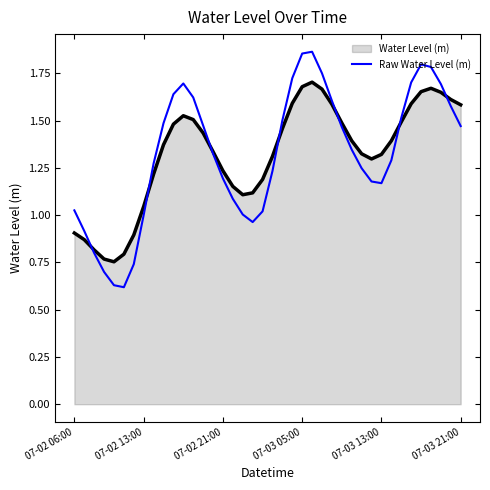

Which series has the largest range (max minus min)?

Raw Water Level (m)